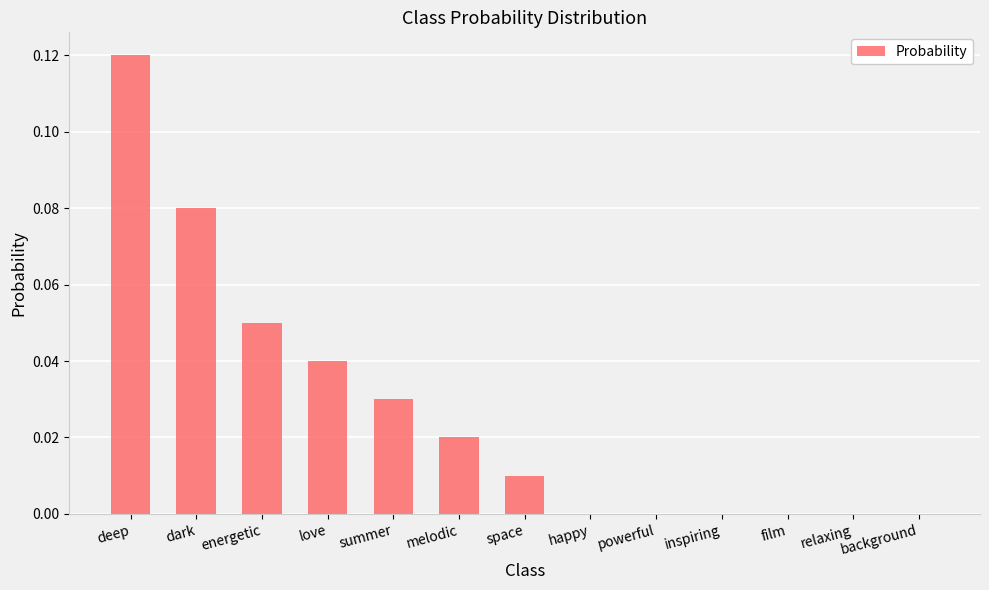

How many series are shown in this chart?

1